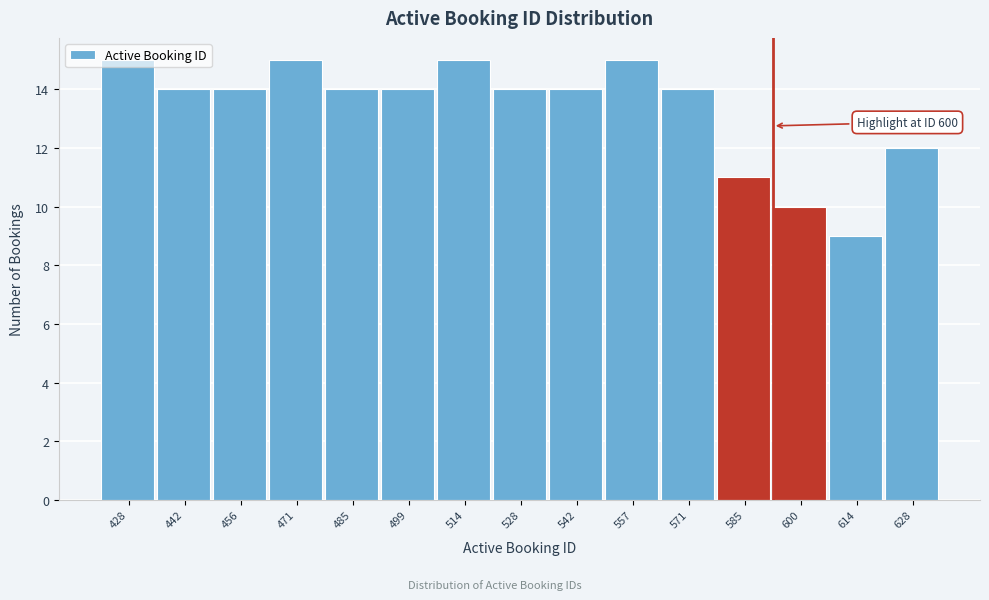

What is the ratio of the value at 485 to the value at 600?

1.4